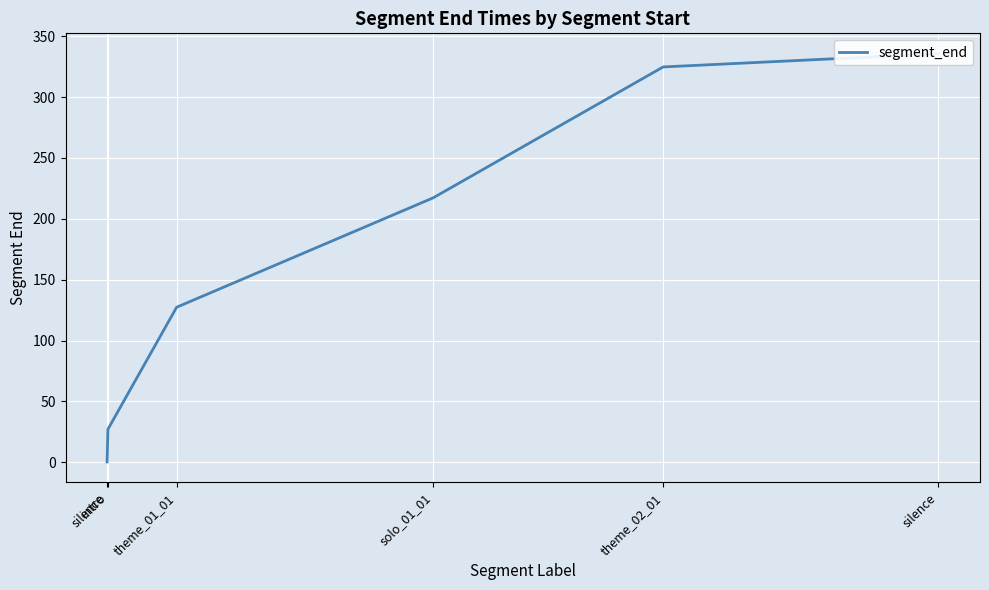

What is the maximum value shown in the chart?

335.6